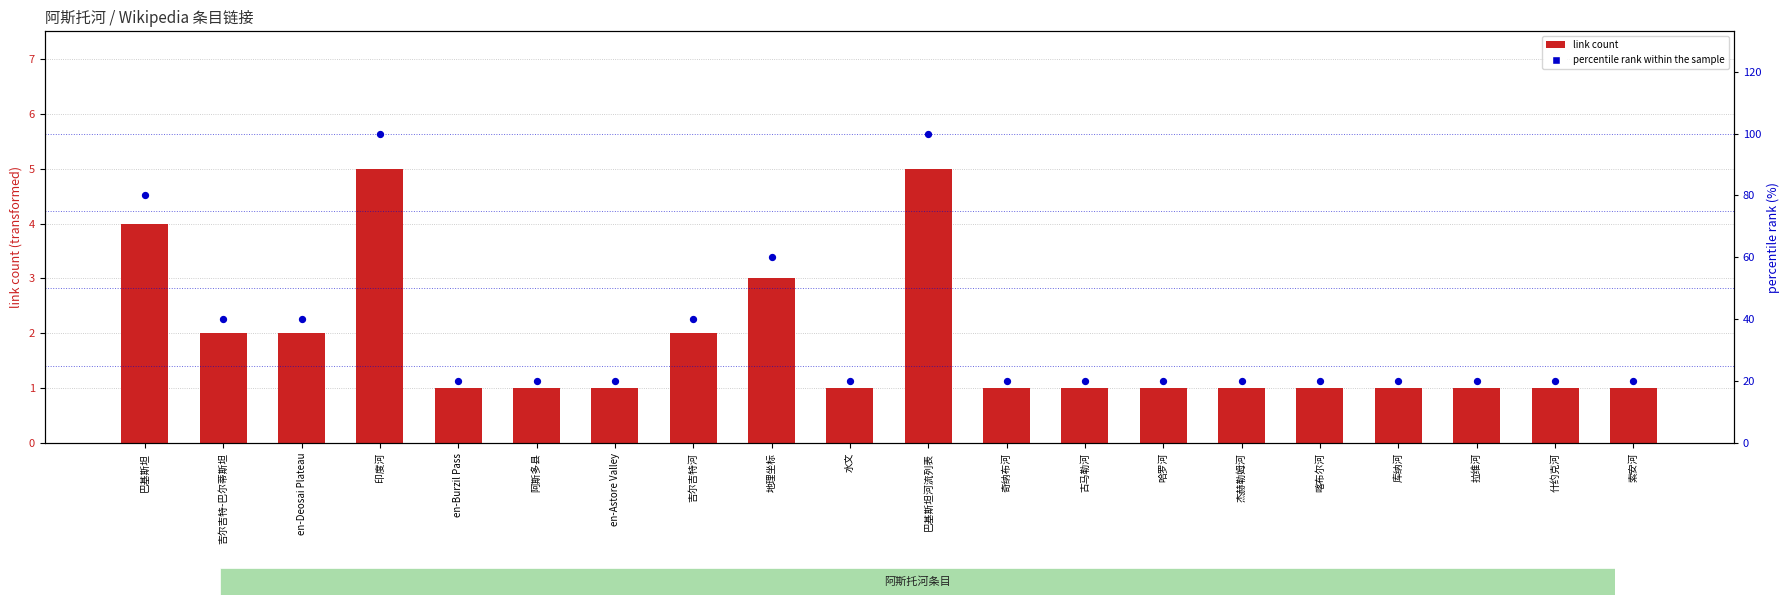

At how many categories does at least one series exceed 43?

4